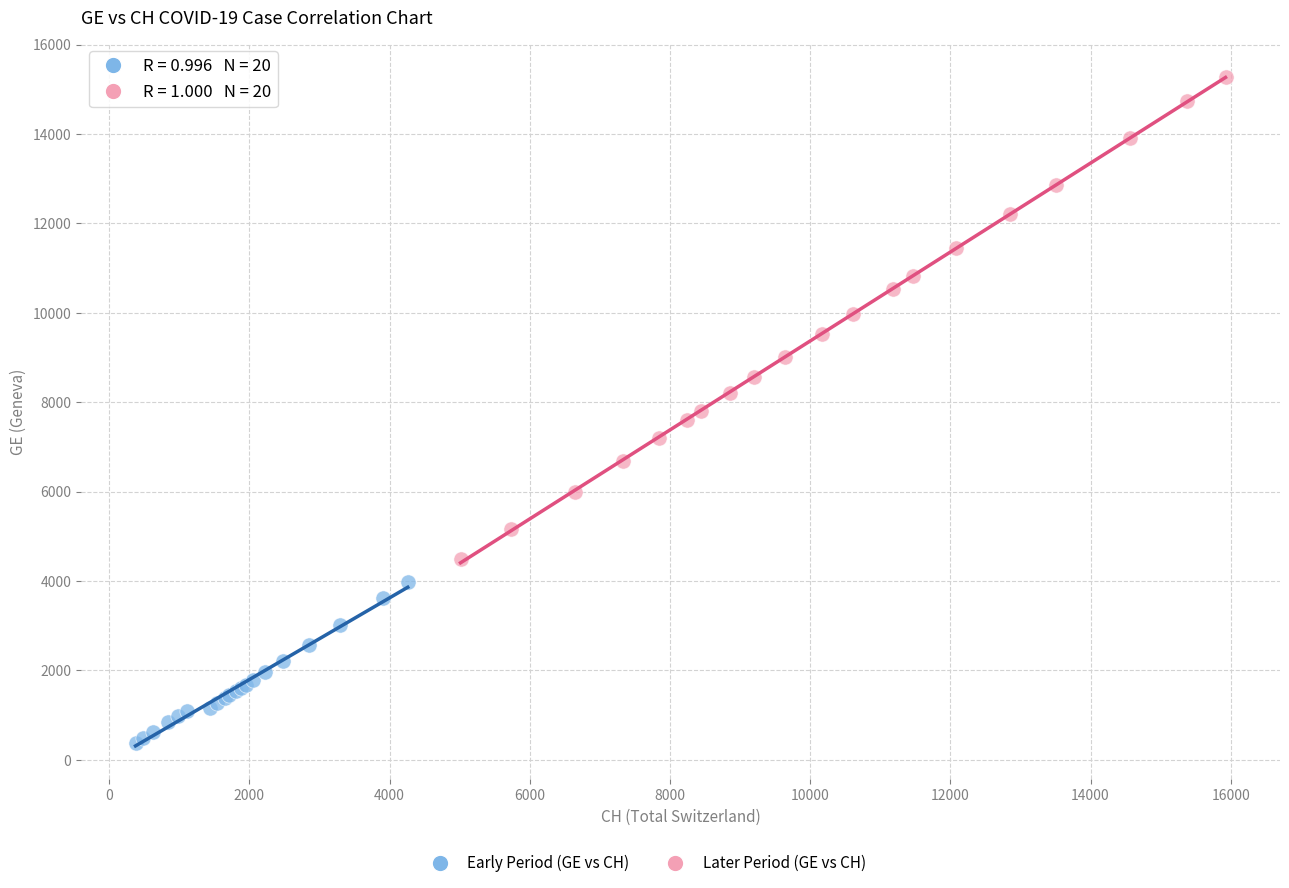

Which series contains the lowest Y value?

Early Period (GE vs CH)